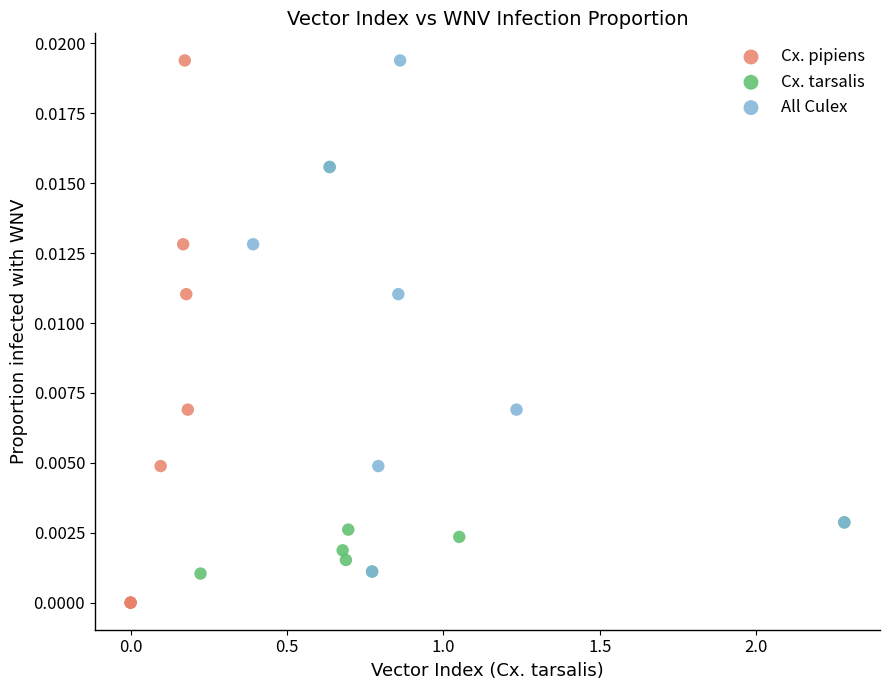

Which series has the largest Y range (max minus min)?

Cx. pipiens